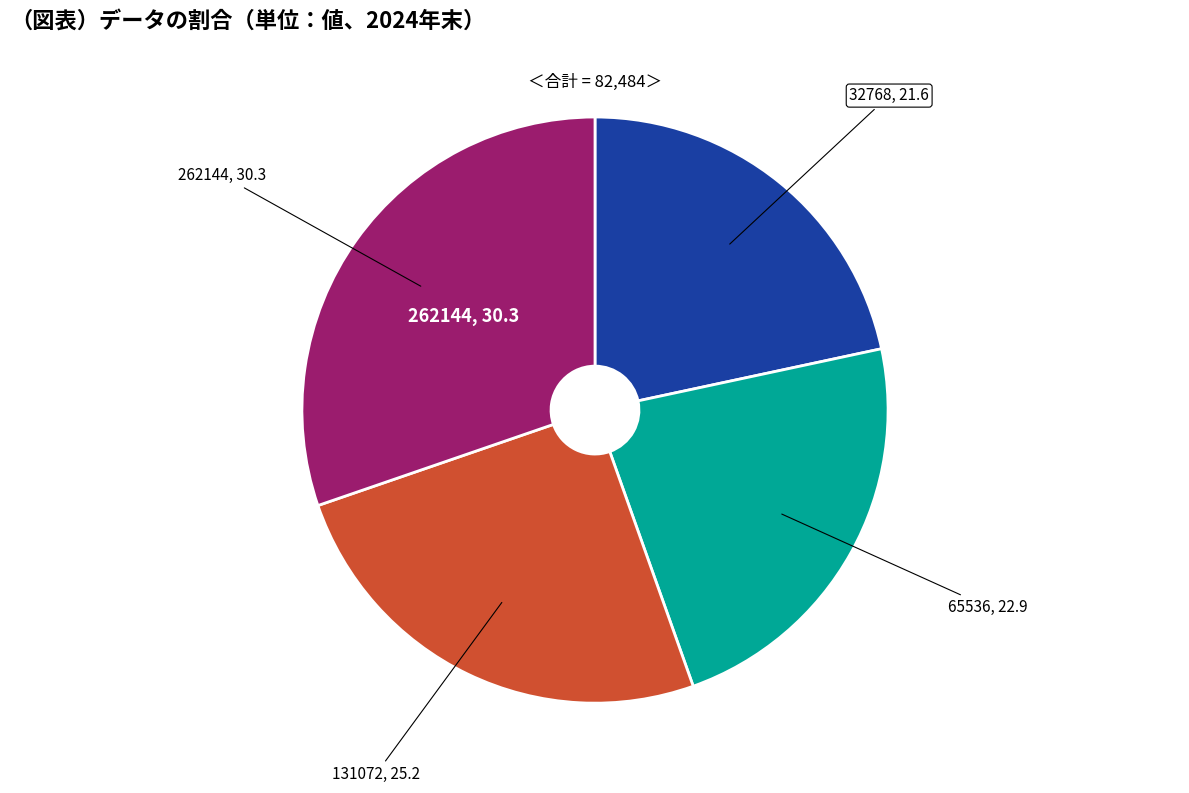

Is there a majority slice in this chart?

No